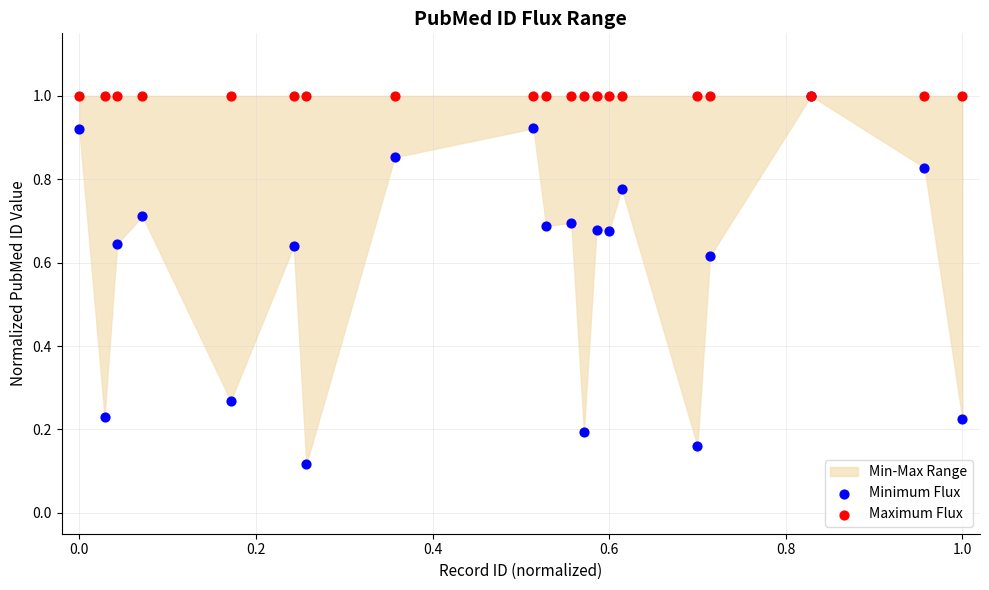

Which series has the largest Y range (max minus min)?

Minimum Flux